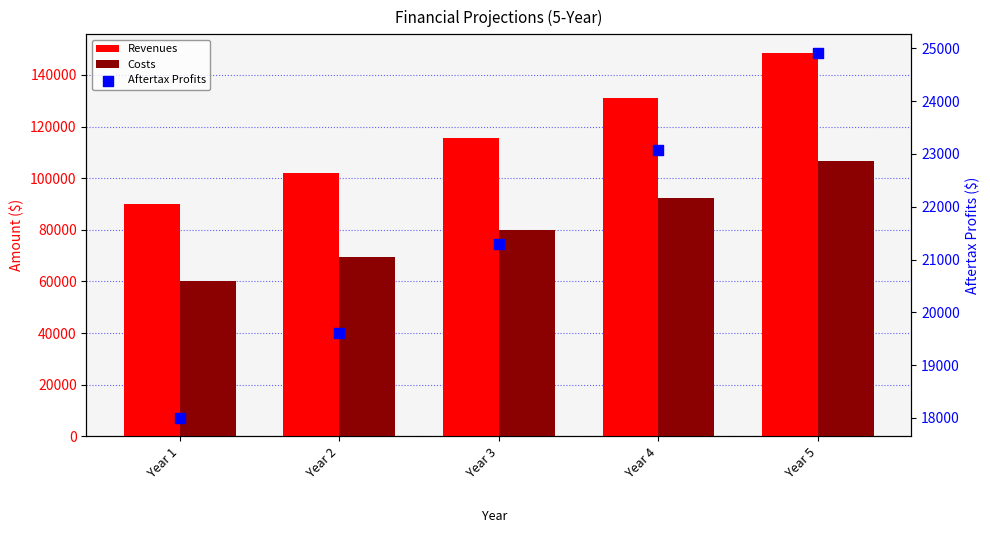

At how many categories does at least one series exceed 131565?

1